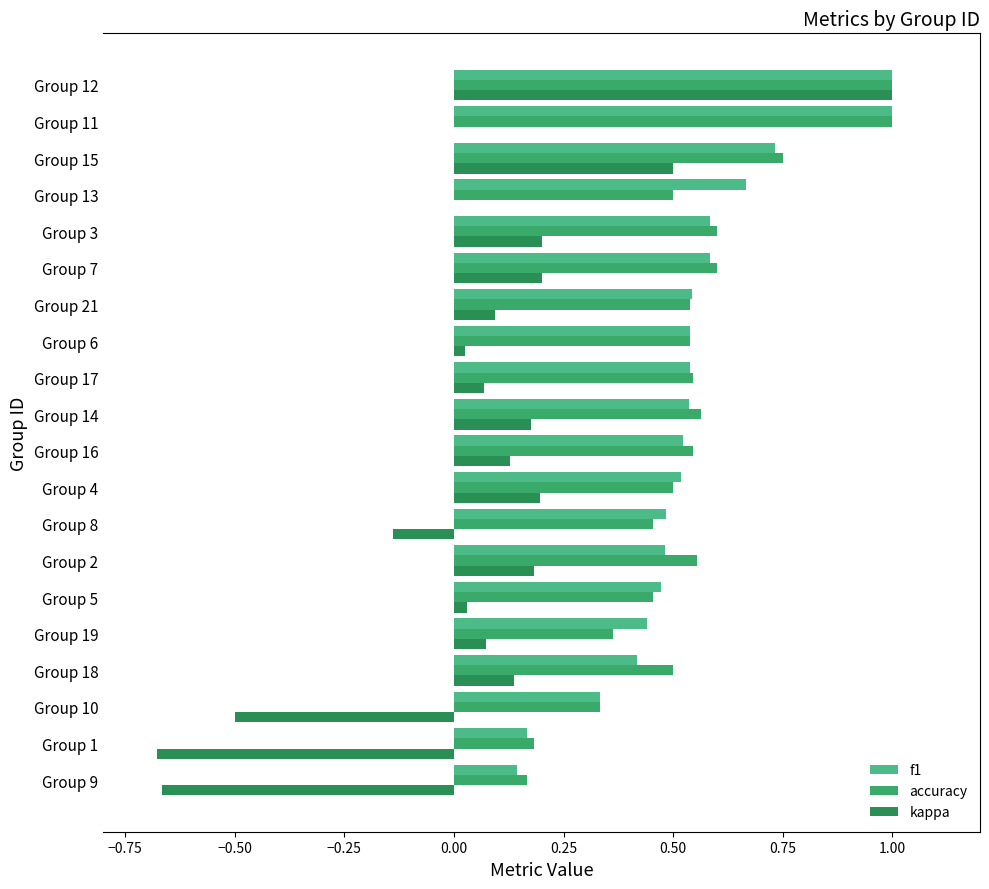

Count the number of data series in this chart.

3